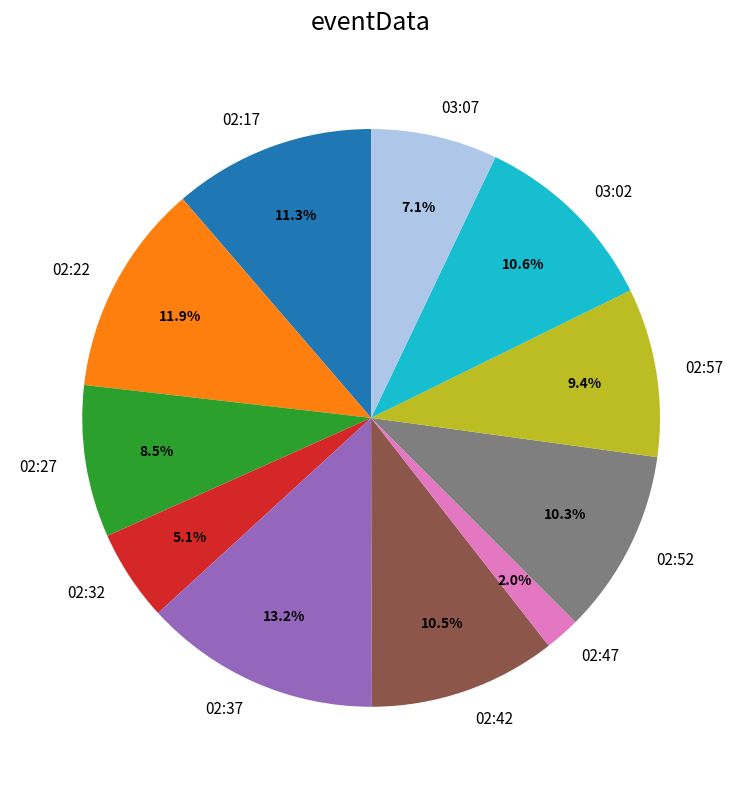

Is it true that 02:57 is 9% of the pie?

True